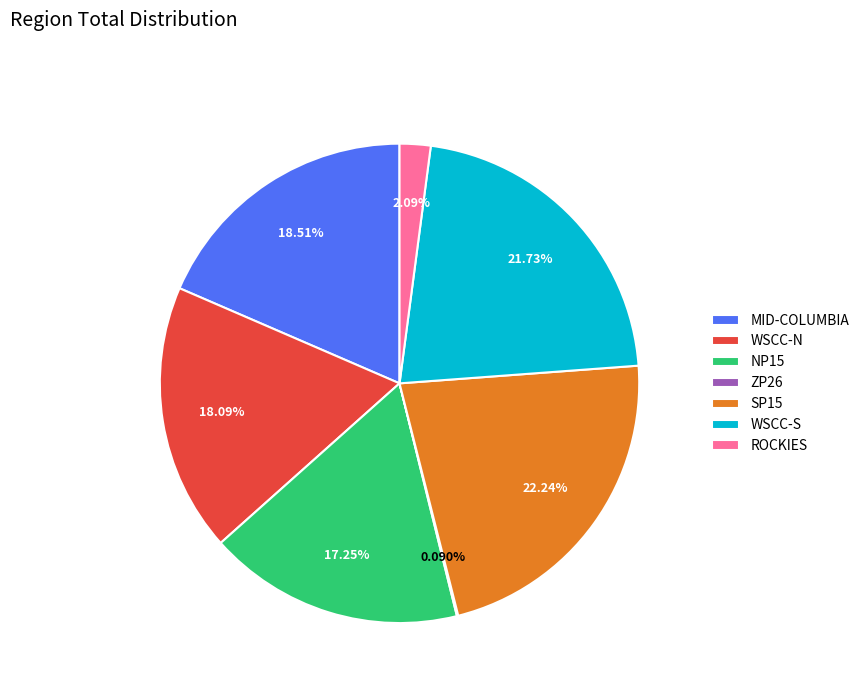

What is the largest slice in the pie chart?

SP15